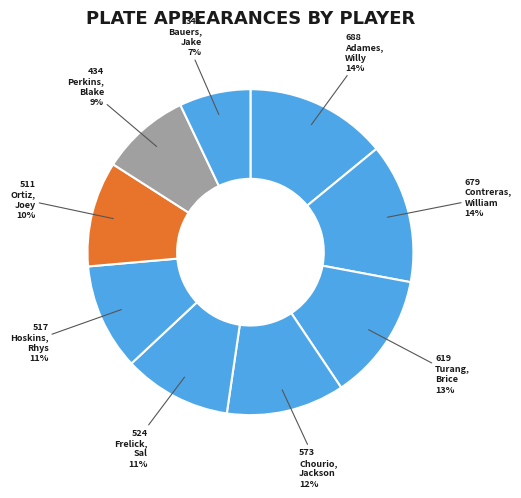

Count the number of slices in the pie.

9